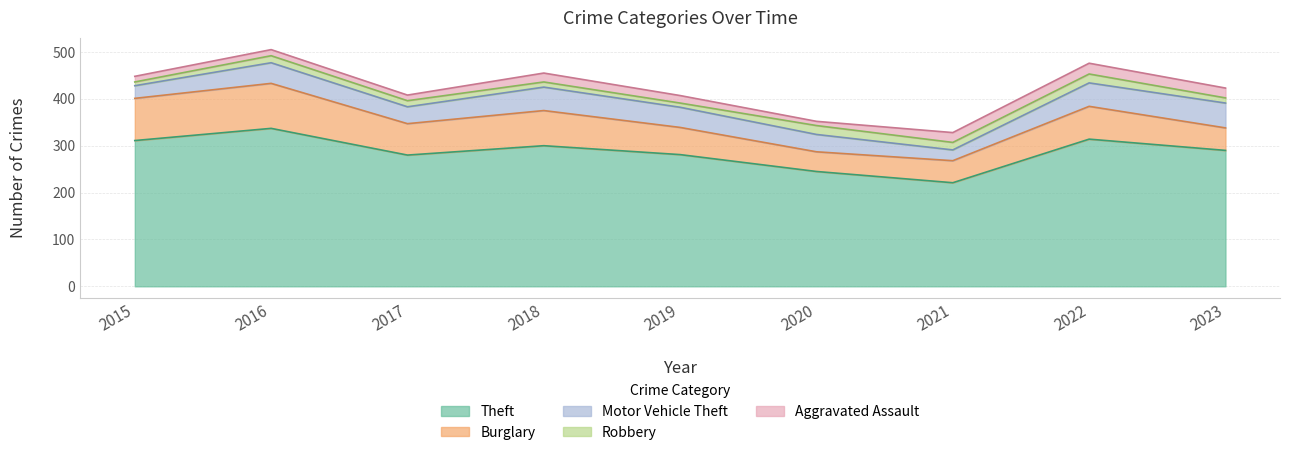

Reading left to right, transcribe all the data shown in this chart.

Theft: 311	337	280	300	281	245	221	314	290
Burglary: 90	96	67	75	58	42	47	70	48
Motor Vehicle Theft: 27	44	36	50	43	37	23	50	53
Robbery: 8	15	13	11	9	19	16	19	11
Aggravated Assault: 12	13	12	19	16	9	21	23	21